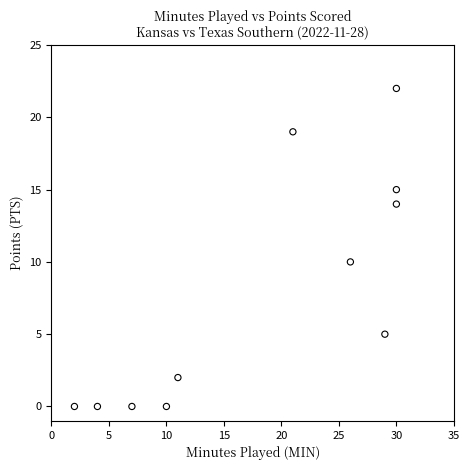

What is the average X value?

18